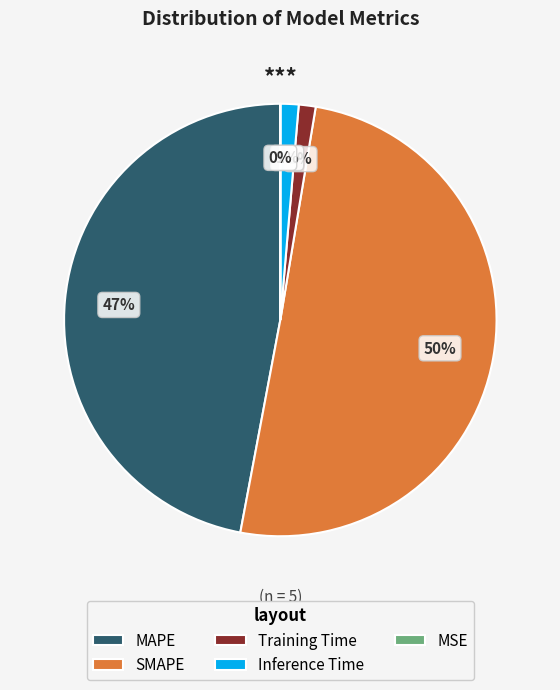

What percentage is the MAPE slice, to the nearest percent?

47%